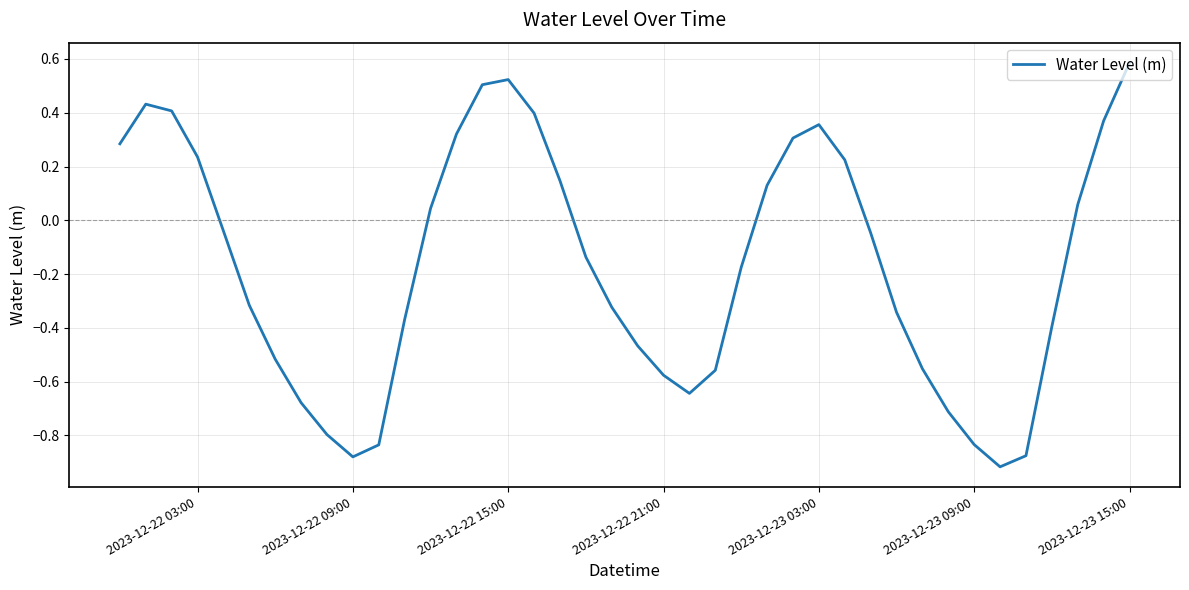

What is the maximum value shown in the chart?

0.6